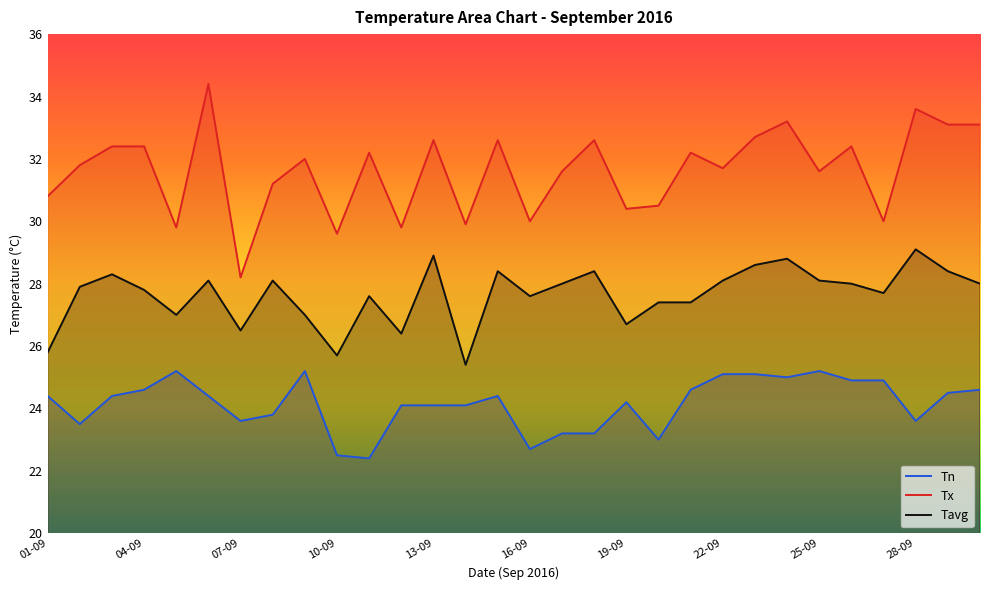

What is the difference between the maximum and minimum values in the Tn series?

2.8